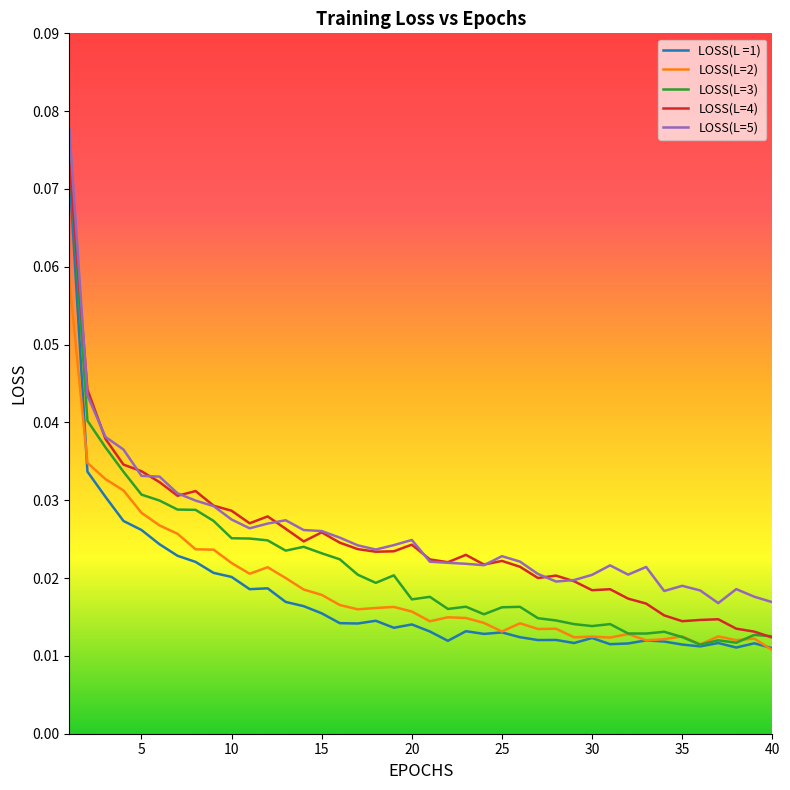

Which series has the largest range (max minus min)?

LOSS(L=3)